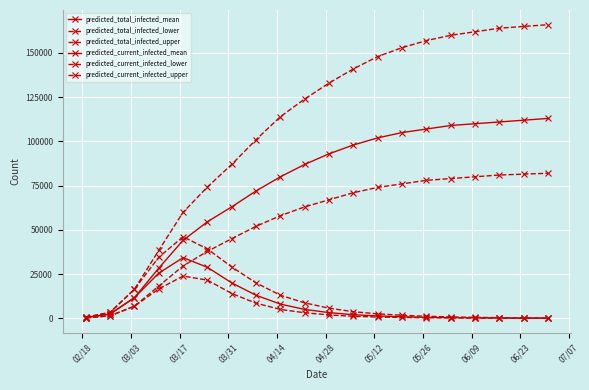

Is this an area chart (filled region under the line)?

No